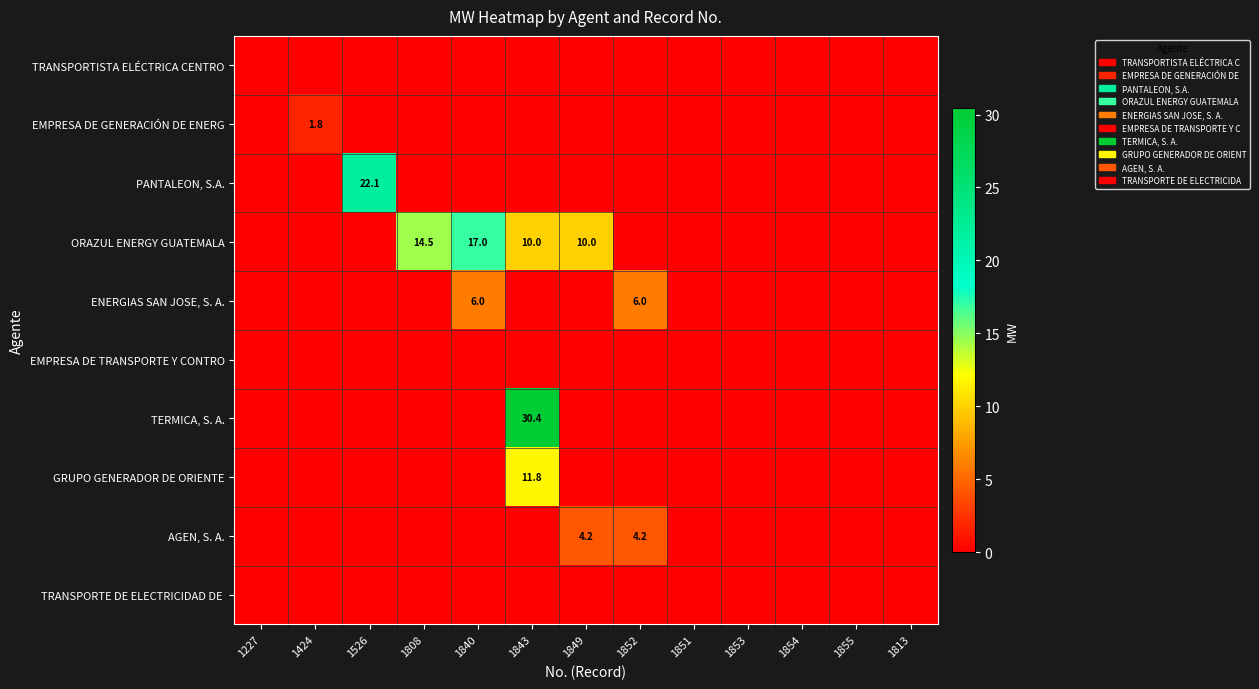

Which has a higher value, 1526 or 1843?

1526